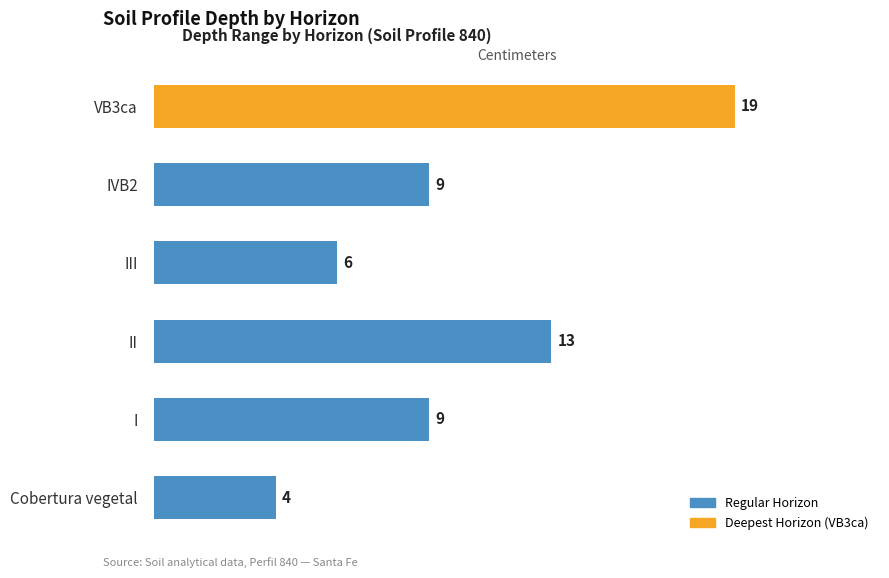

The value at IVB2 is 4. True or false?

False